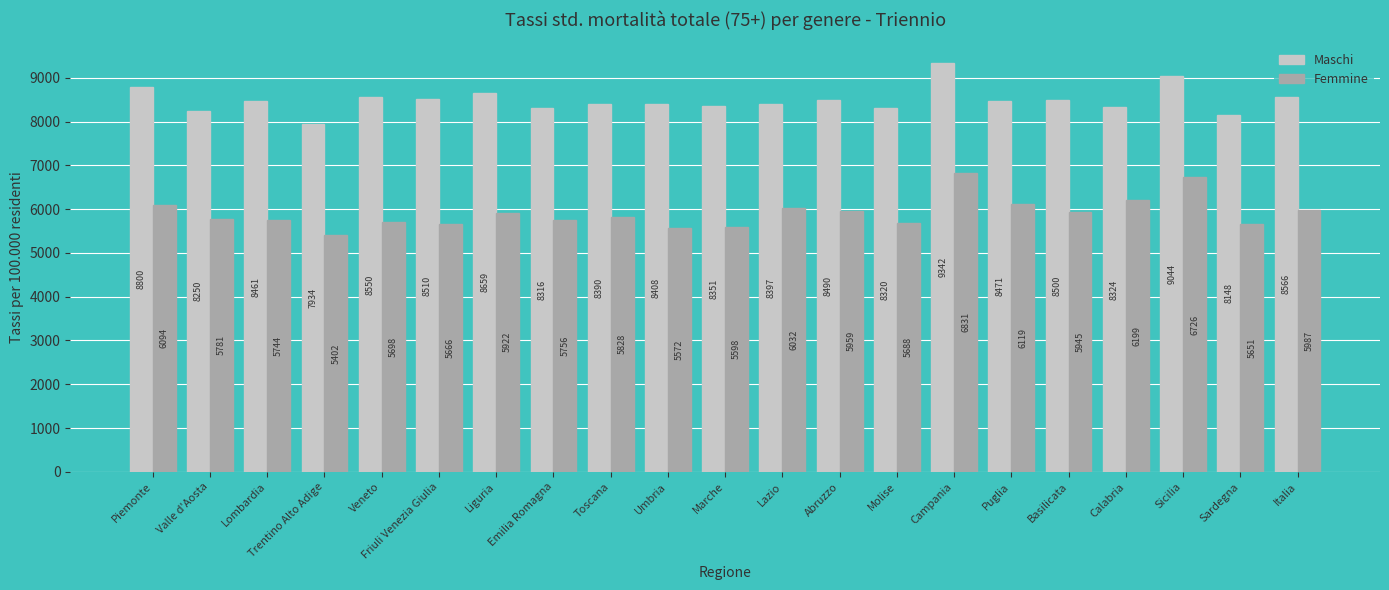

How many series are shown in this chart?

2